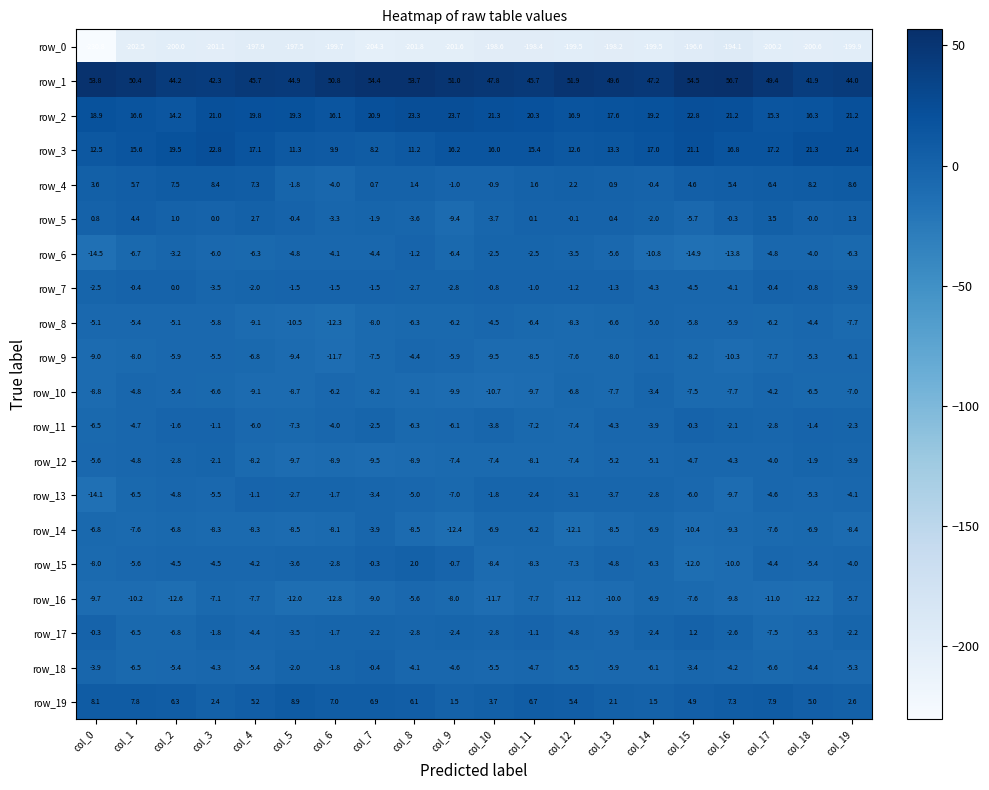

At which label does row_9 reach its minimum?

col_6